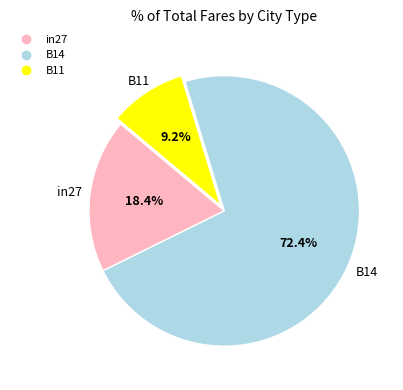

Count the number of slices in the pie.

3